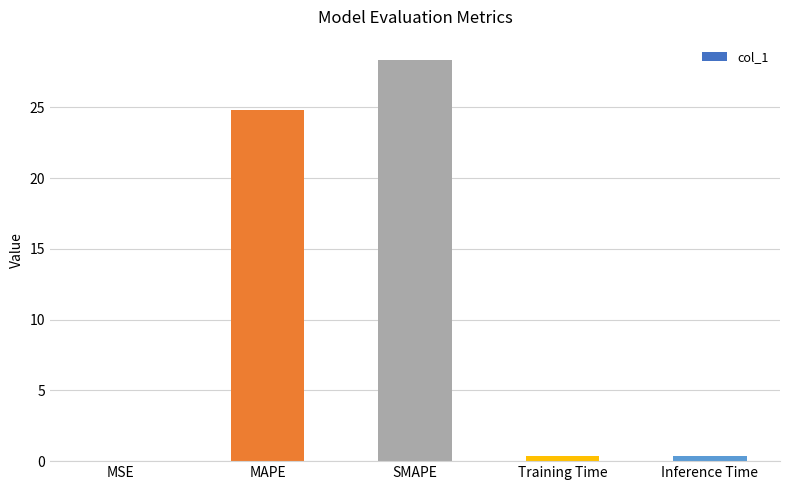

Between SMAPE and Inference Time, which is larger?

SMAPE